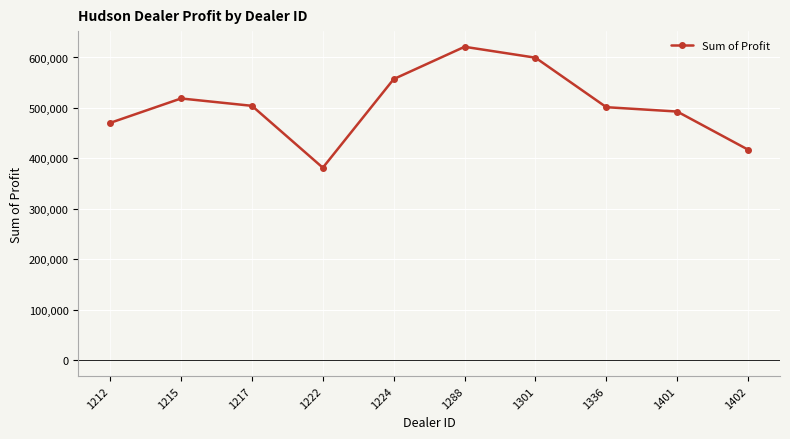

What is the maximum value shown in the chart?

621153.0